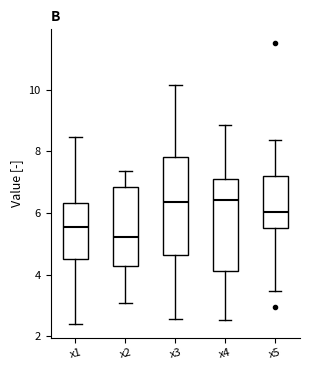

Reading left to right, transcribe this box plot: for each box, give where its median line is, the range the box spans, and where its two whiskers end, as read against the y-axis. The values are not printed on the chart, so give them approximately, as read against the axis.

x1: median 5.6, box 4.6 to 6.4, whiskers 2.4 to 8.4
x2: median 5.2, box 4.2 to 6.8, whiskers 3.0 to 7.4
x3: median 6.4, box 4.6 to 7.8, whiskers 2.6 to 10.2
x4: median 6.4, box 4.2 to 7.2, whiskers 2.6 to 8.8
x5: median 6.0, box 5.6 to 7.2, whiskers 3.4 to 8.4